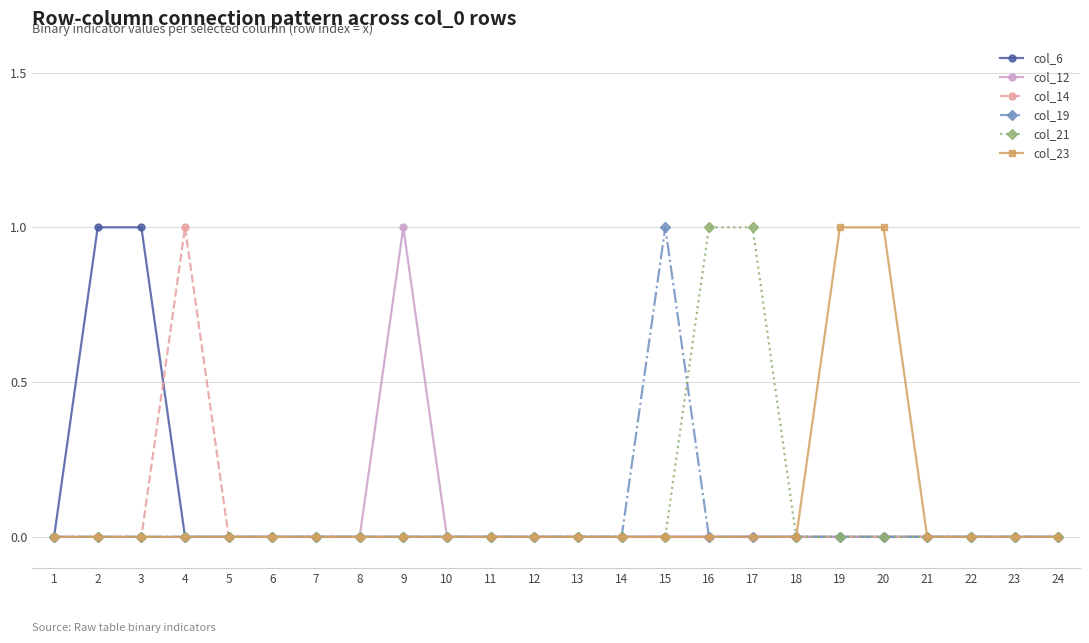

How many lines are shown in the chart?

6